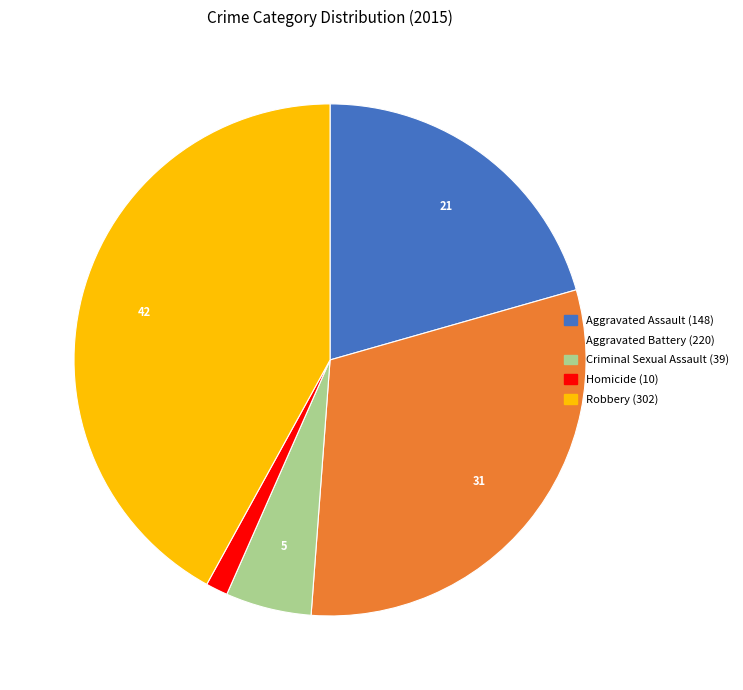

Which category has the biggest portion of the pie?

Robbery